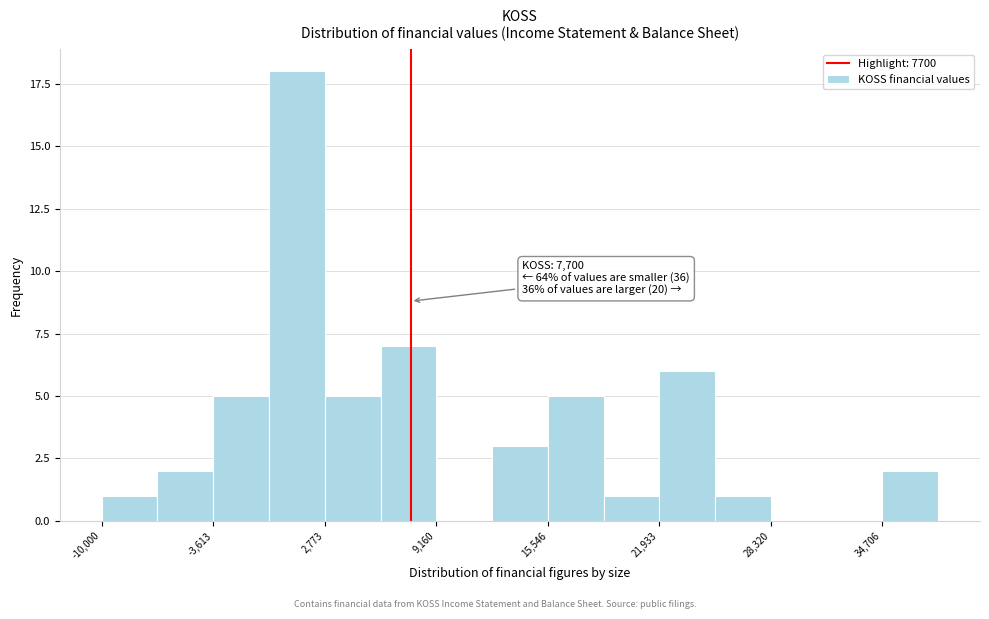

Around what value on the x-axis is the tallest bar? Give the approximate position of its centre, as read against the axis.

1000